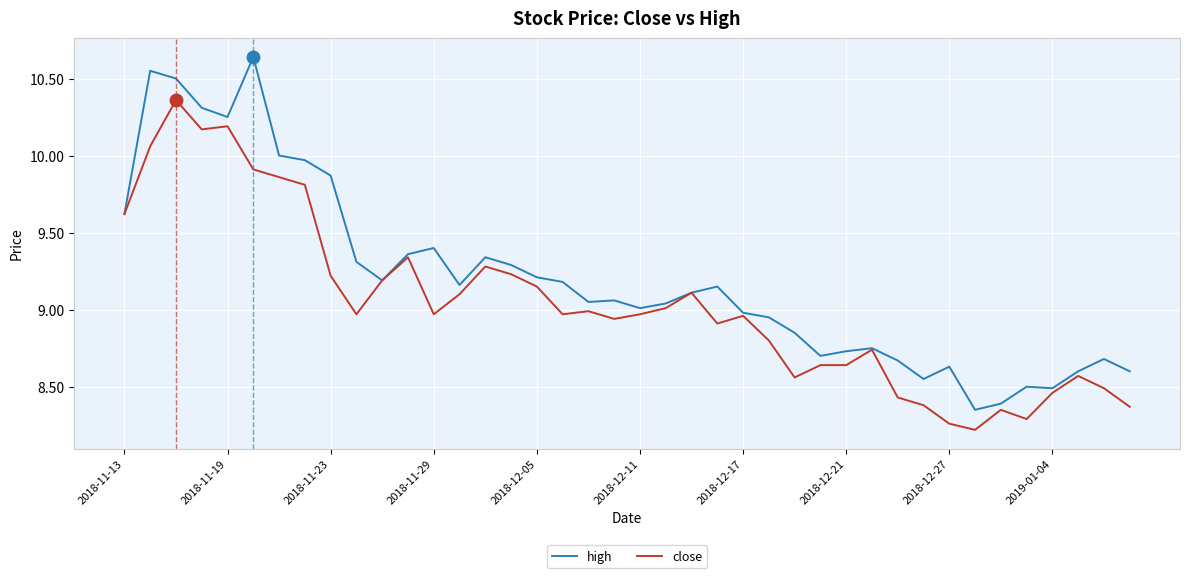

Which series has the largest range (max minus min)?

high